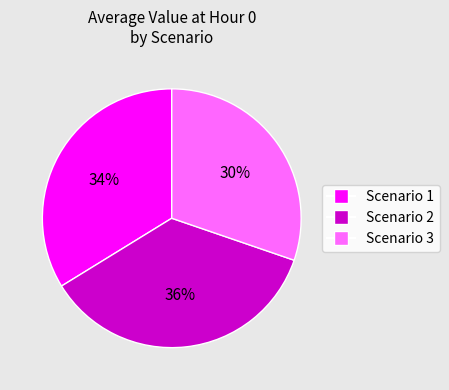

To the nearest percent, what is the difference between the largest and smallest slice percentages?

6%